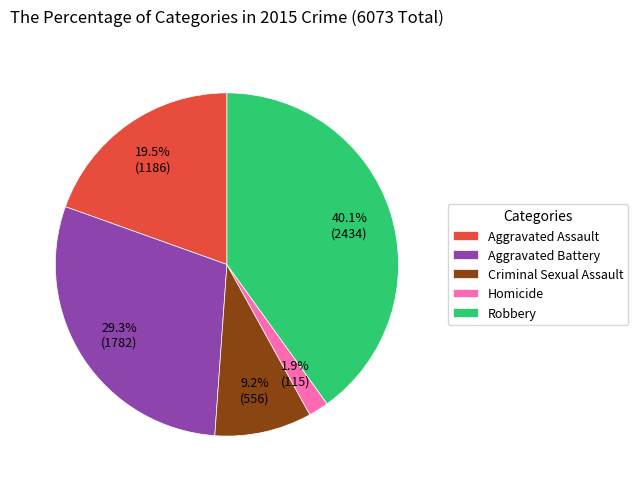

Which category has the smallest portion of the pie?

Homicide